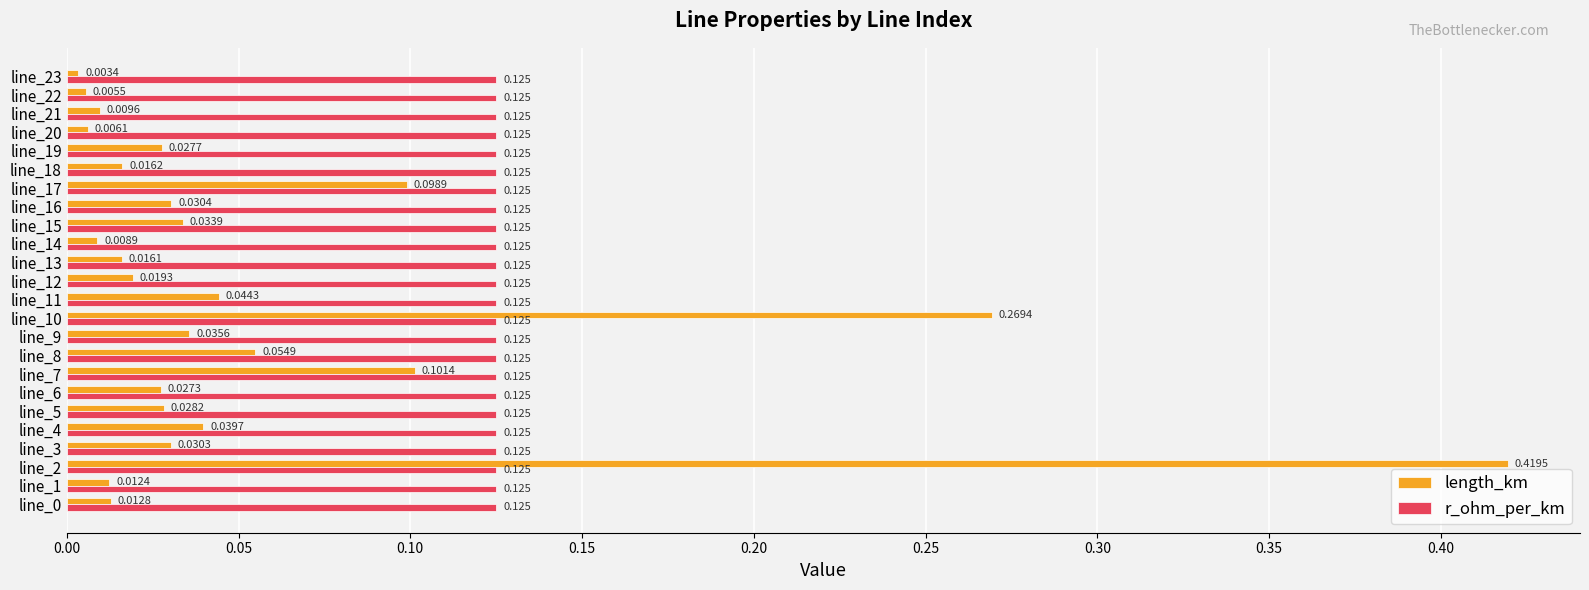

Rank the series at line_12 from highest to lowest value.

r_ohm_per_km, length_km